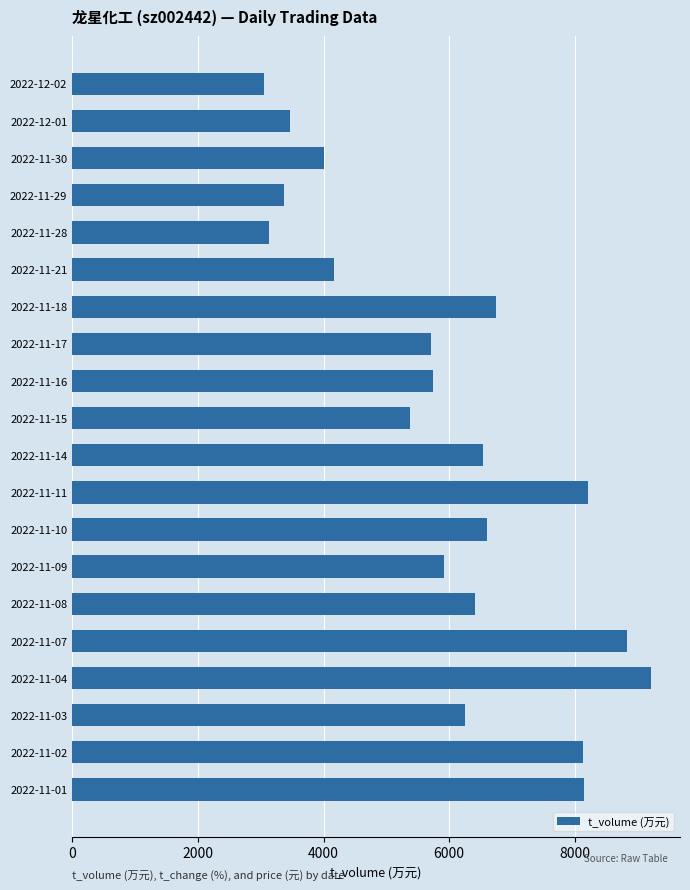

What is the minimum value shown in the chart?

3047